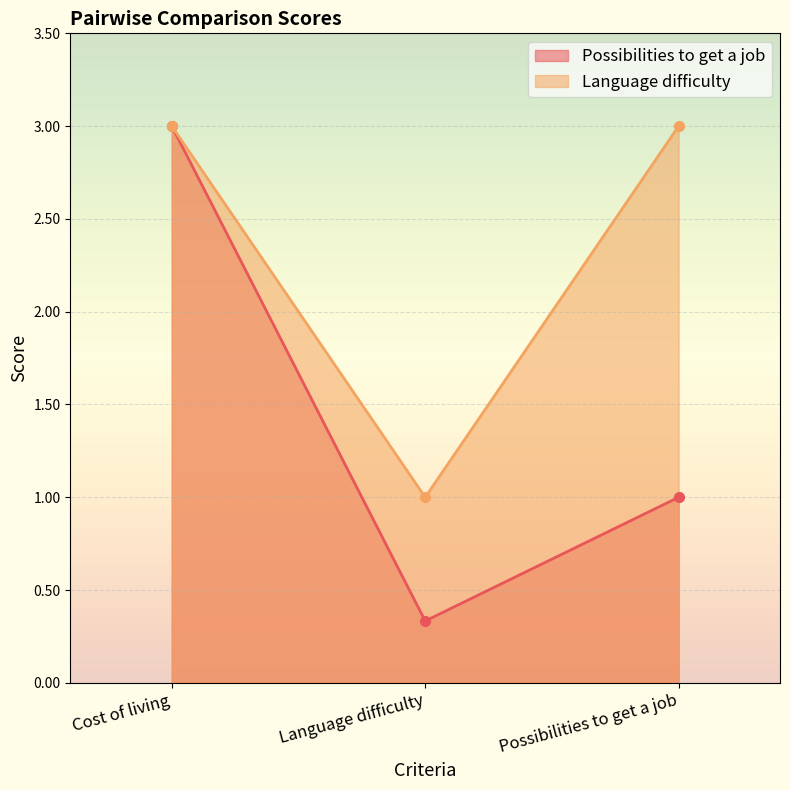

Reading left to right, extract all data points from this chart.

Possibilities to get a job: 3.0	0.3	1.0
Language difficulty: 3.0	1.0	3.0